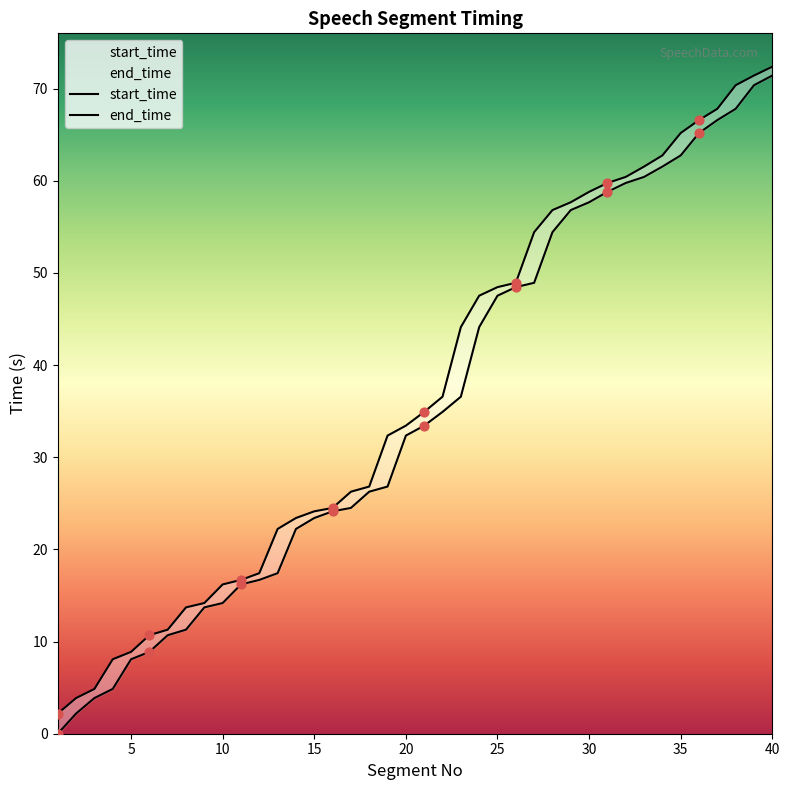

Is the value of end_time at 39 greater than the value of start_time at 5?

Yes